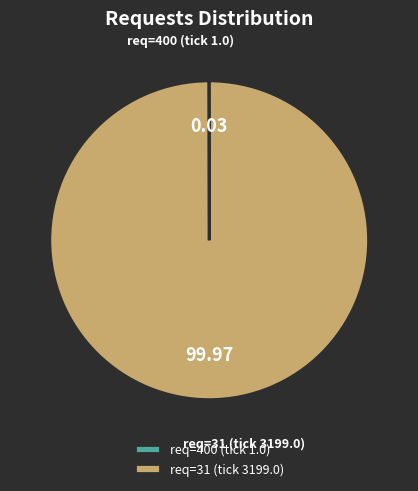

Which slice represents more than half of the pie?

req=31 (tick 3199.0)